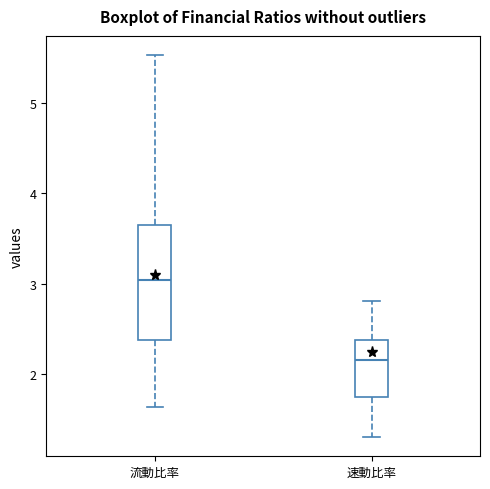

Reading left to right, read every box against the y-axis: the position of its median line, the range the box covers, and the ends of its whiskers. The values are not printed on the chart, so give them approximately, as read against the axis.

流動比率: median 3.0, box 2.4 to 3.6, whiskers 1.6 to 5.5
速動比率: median 2.1, box 1.7 to 2.4, whiskers 1.3 to 2.8